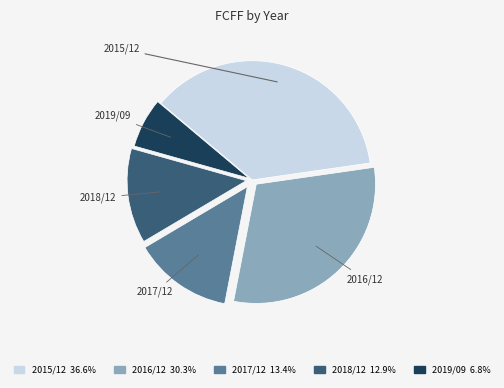

Count the number of slices in the pie.

5